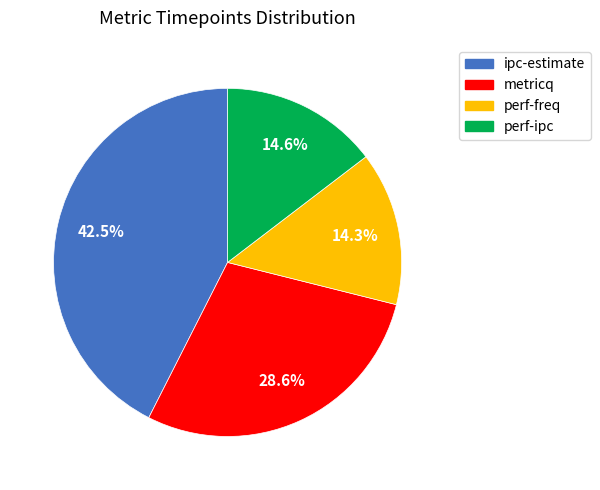

Is the sum of perf-freq and ipc-estimate greater than half?

Yes